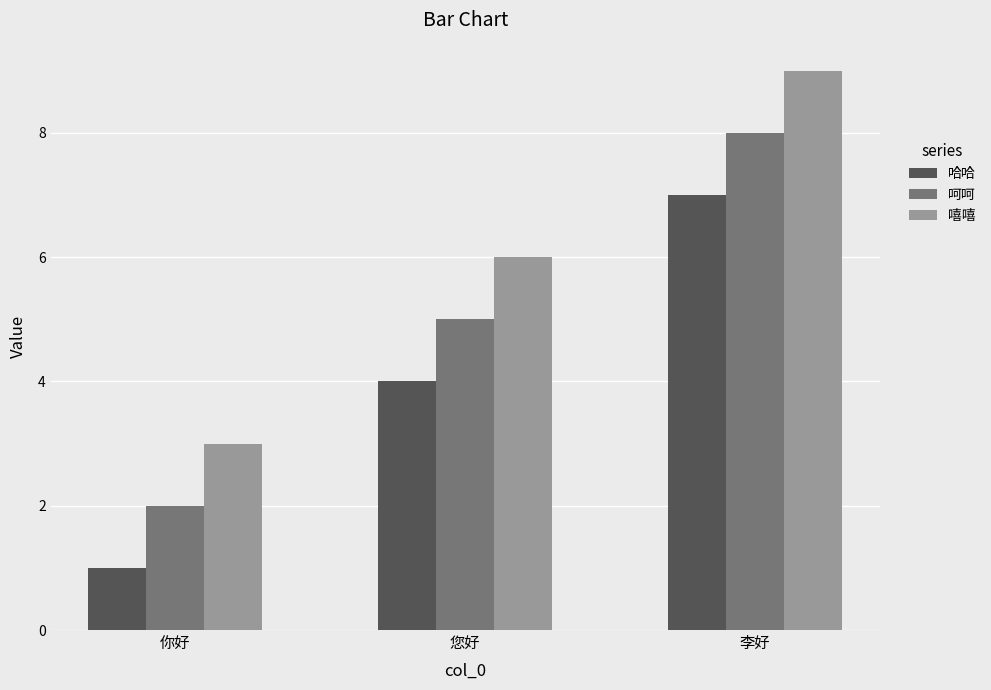

Does the chart contain any negative values?

No